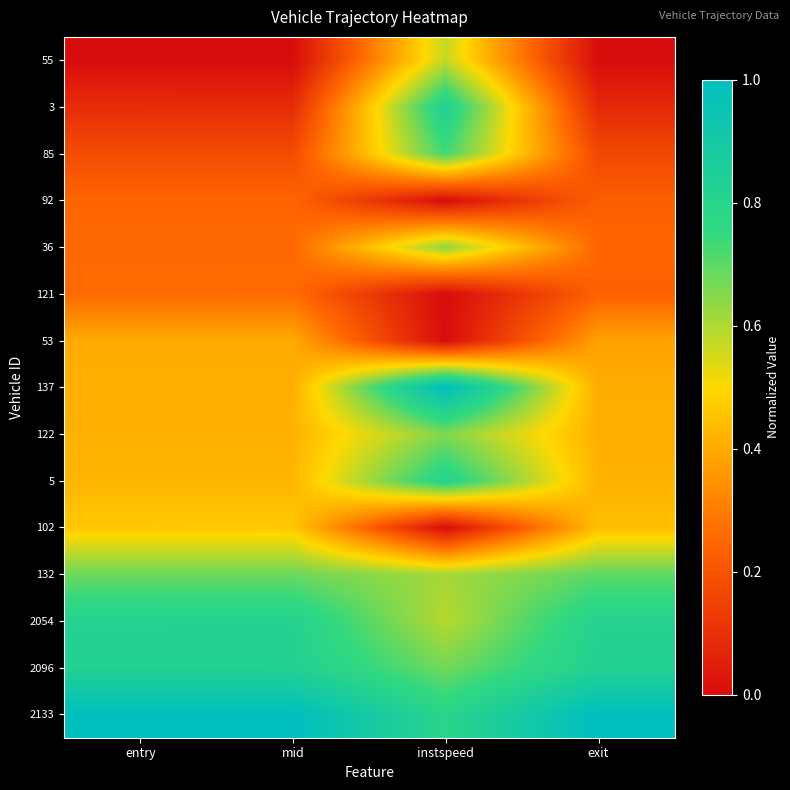

Reading left to right, extract all data points from this chart.

55: entry=0.0	mid=0.0	instspeed=0.6	exit=0.0
3: entry=0.1	mid=0.1	instspeed=0.8	exit=0.1
85: entry=0.2	mid=0.2	instspeed=0.7	exit=0.2
92: entry=0.2	mid=0.2	instspeed=0.0	exit=0.2
36: entry=0.3	mid=0.3	instspeed=0.6	exit=0.2
121: entry=0.3	mid=0.3	instspeed=0.0	exit=0.2
53: entry=0.4	mid=0.4	instspeed=0.0	exit=0.4
137: entry=0.4	mid=0.4	instspeed=1.0	exit=0.4
122: entry=0.4	mid=0.4	instspeed=0.7	exit=0.4
5: entry=0.4	mid=0.4	instspeed=0.8	exit=0.4
102: entry=0.5	mid=0.5	instspeed=0.0	exit=0.4
132: entry=0.7	mid=0.7	instspeed=0.6	exit=0.7
2054: entry=0.8	mid=0.8	instspeed=0.6	exit=0.8
2096: entry=0.8	mid=0.8	instspeed=0.7	exit=0.8
2133: entry=1.0	mid=1.0	instspeed=0.8	exit=1.0